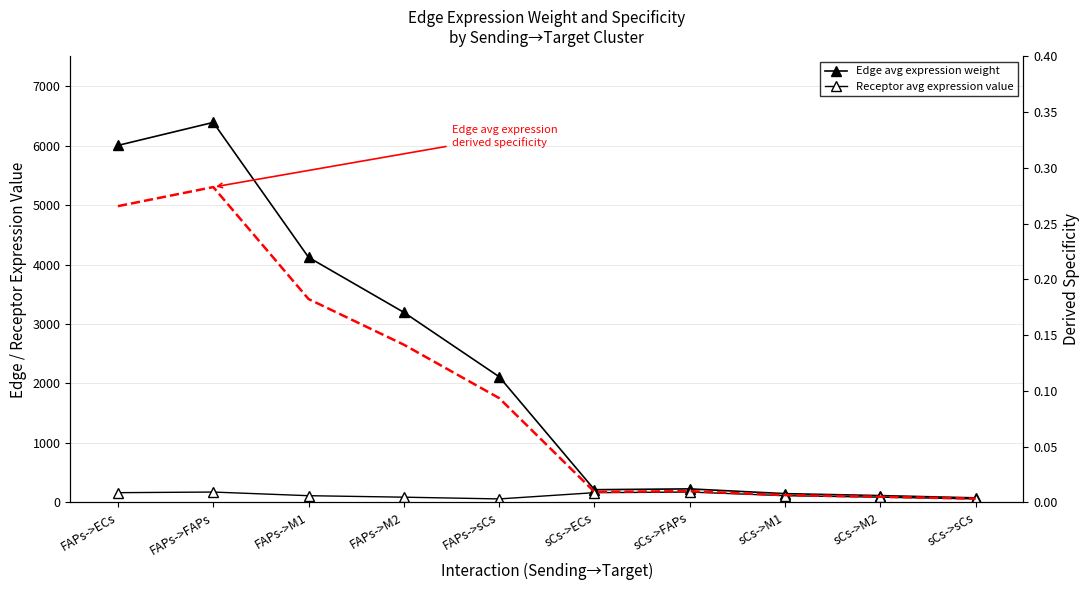

Which series has the widest spread of values?

Edge avg expression weight